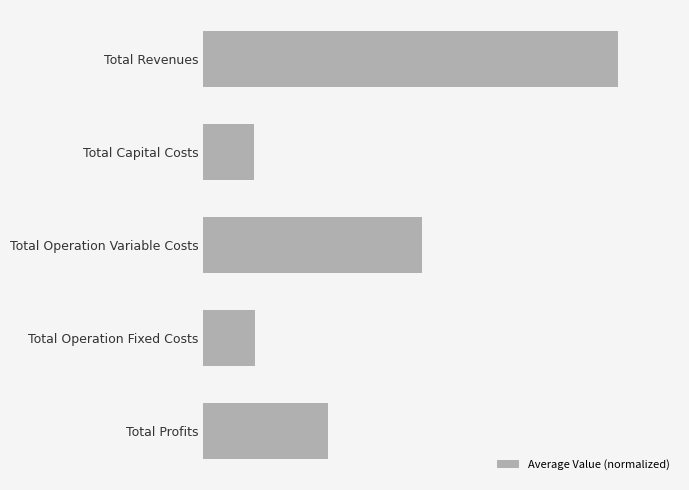

Count the number of data series in this chart.

1